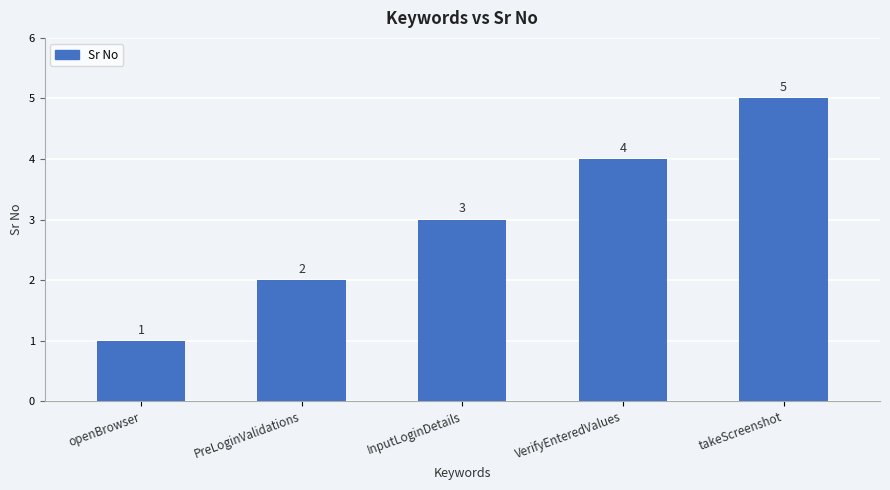

True or false: the data shows 2 at PreLoginValidations.

True